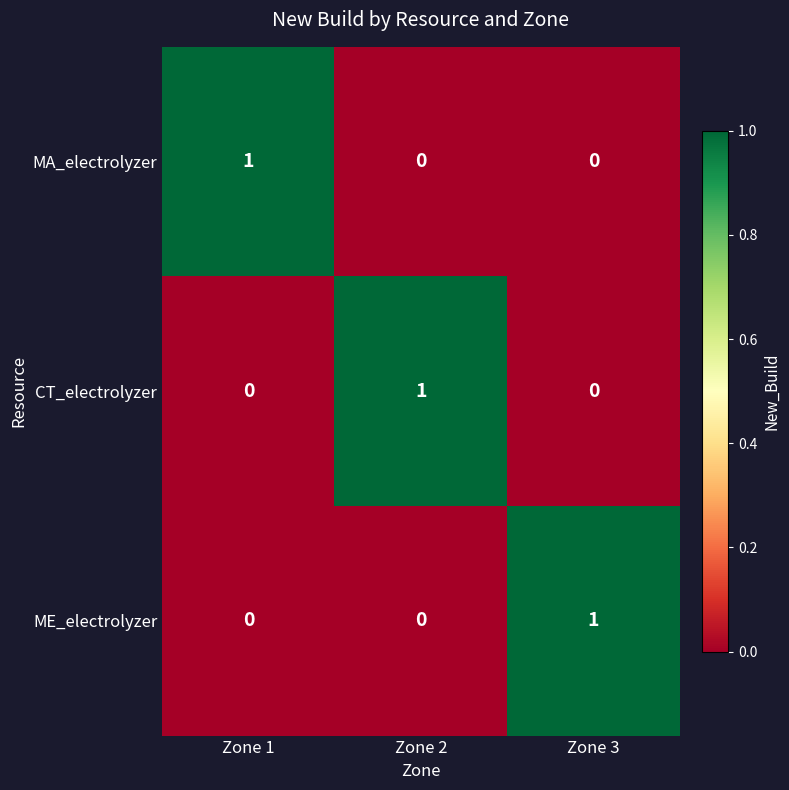

Count the CT_electrolyzer values in the range 0 to 1.

3